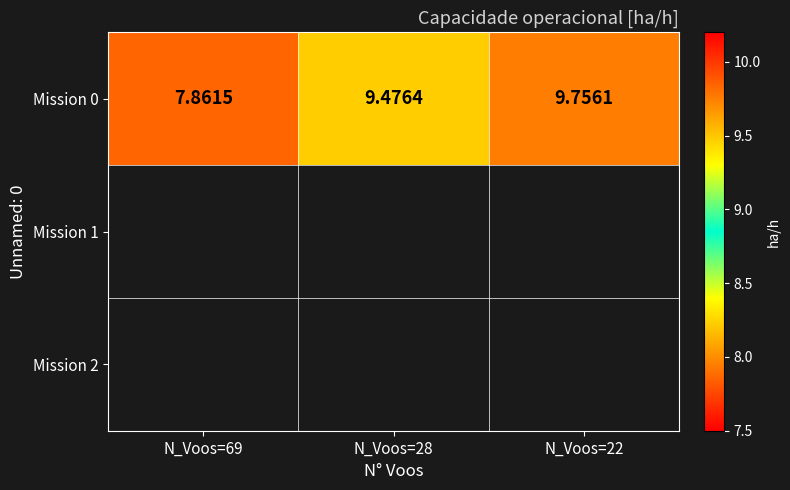

List the labels in order of value, smallest first.

N_Voos=69, N_Voos=28, N_Voos=22